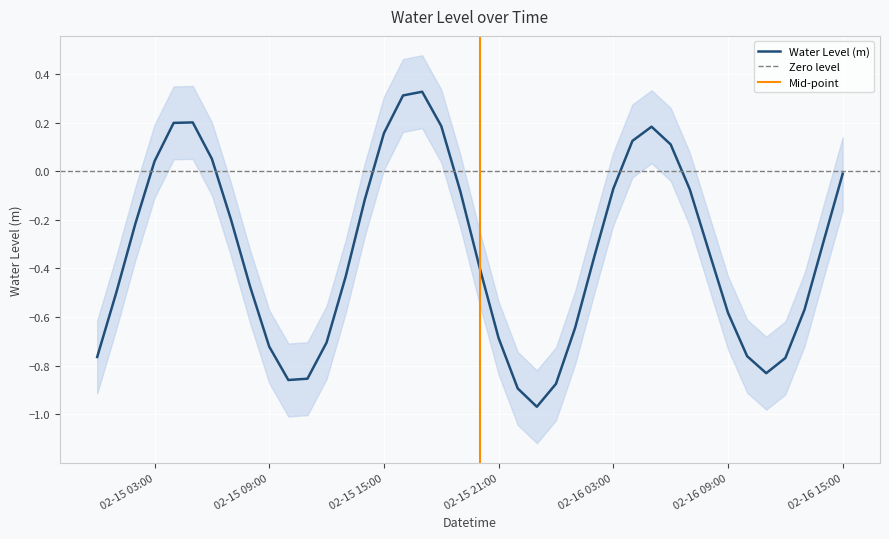

At which label is the value closest to 0?

02-16 15:00